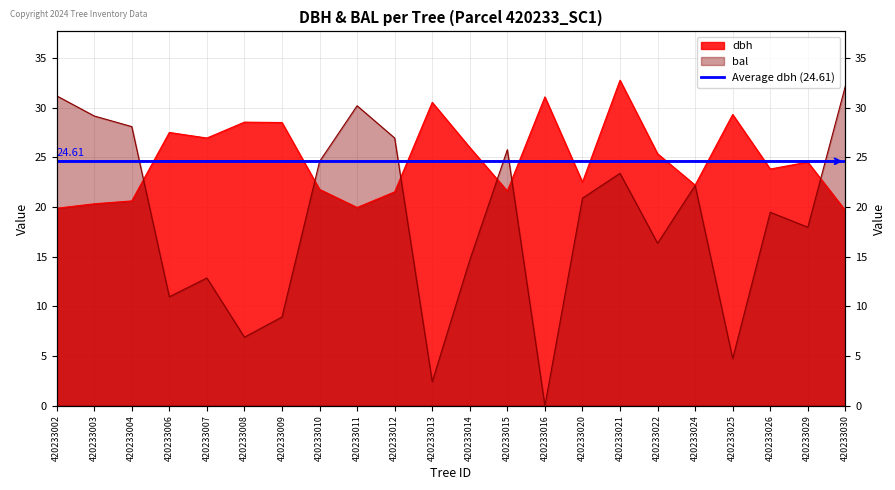

Which series has the largest total across all categories?

dbh